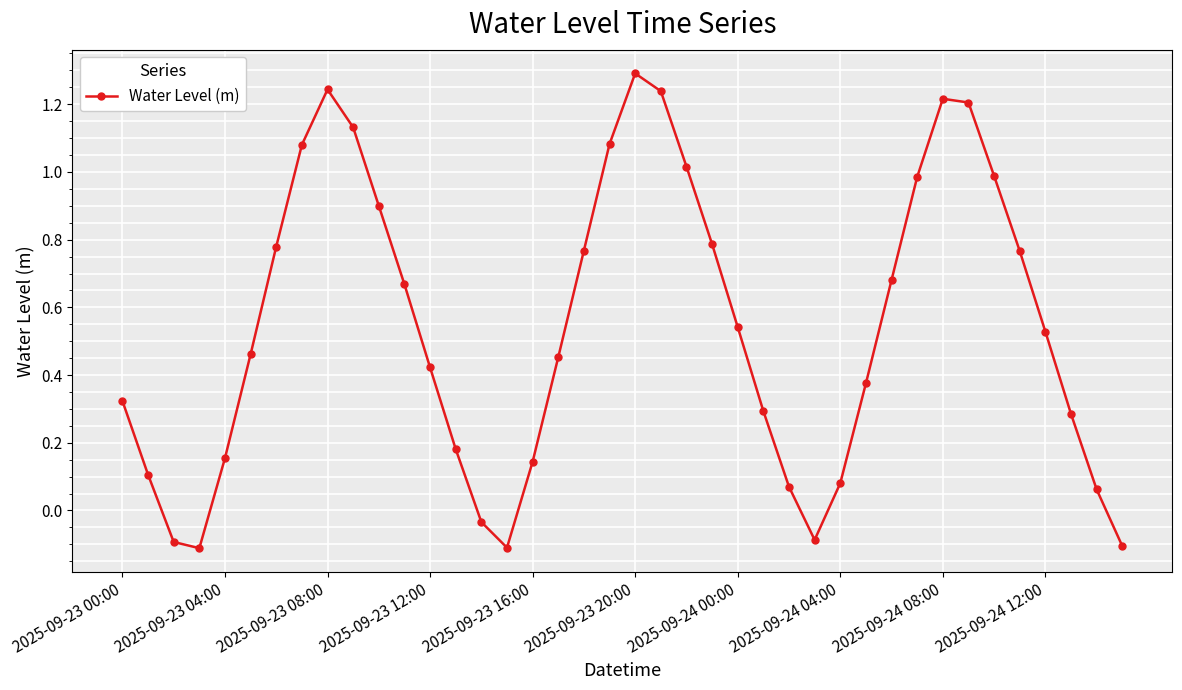

What is the difference between the second highest and second lowest values?

1.4